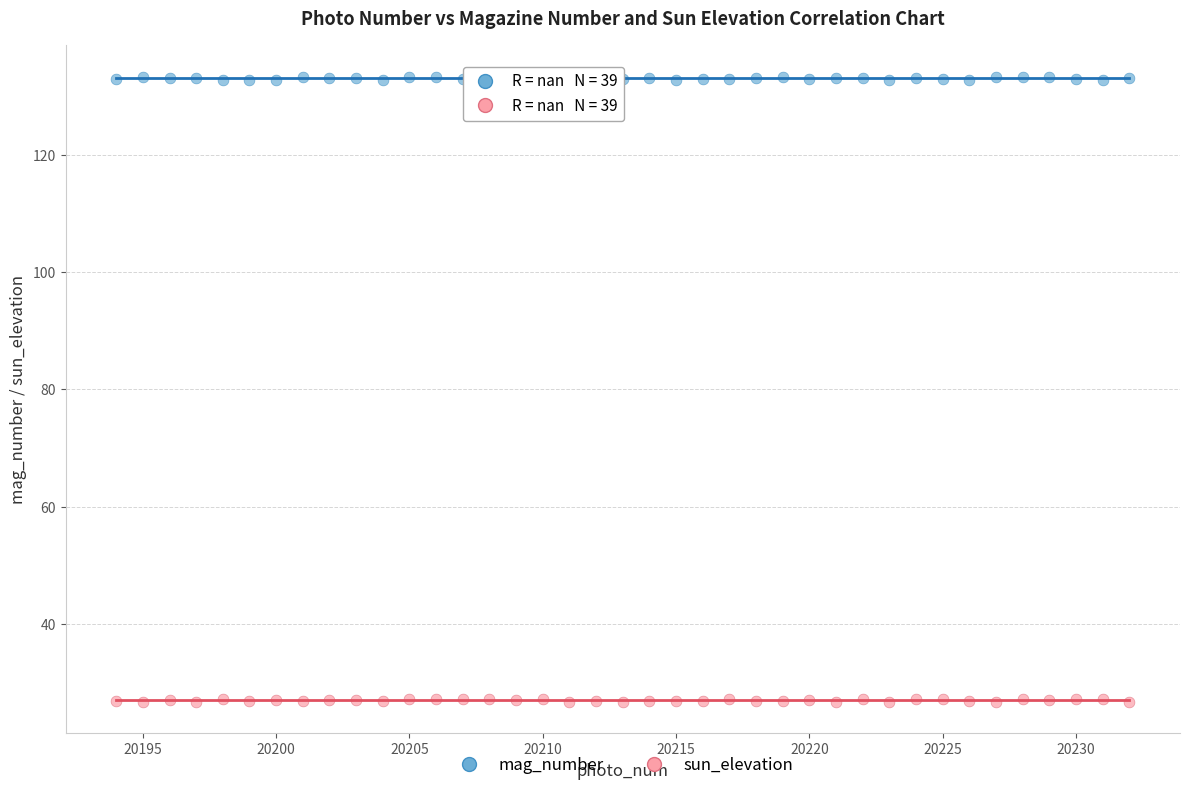

Which series contains the lowest Y value?

sun_elevation